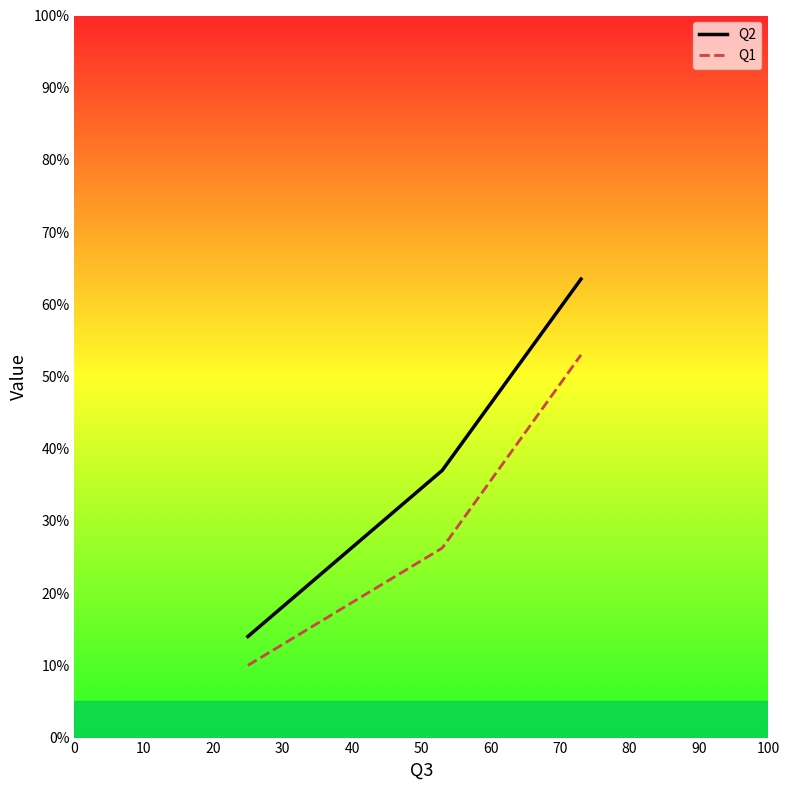

What is the difference between the second highest and minimum values in the Q2 series?

23.0